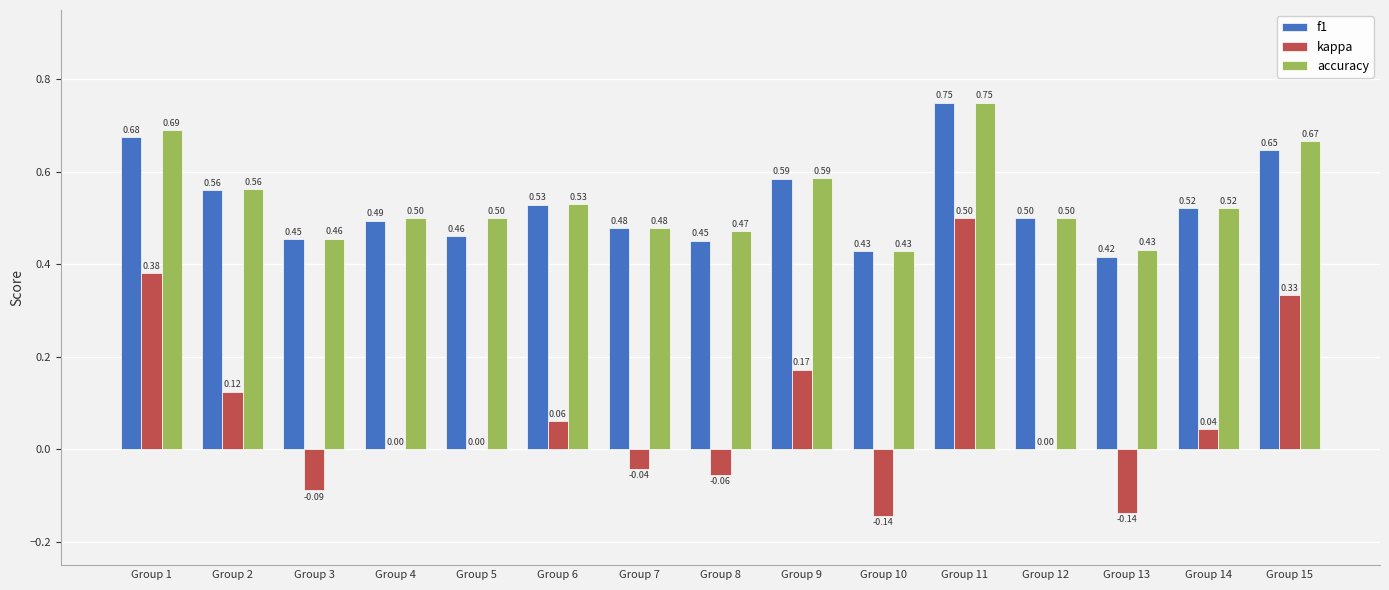

True or false: f1 has a value of 0.4 at Group 11.

False